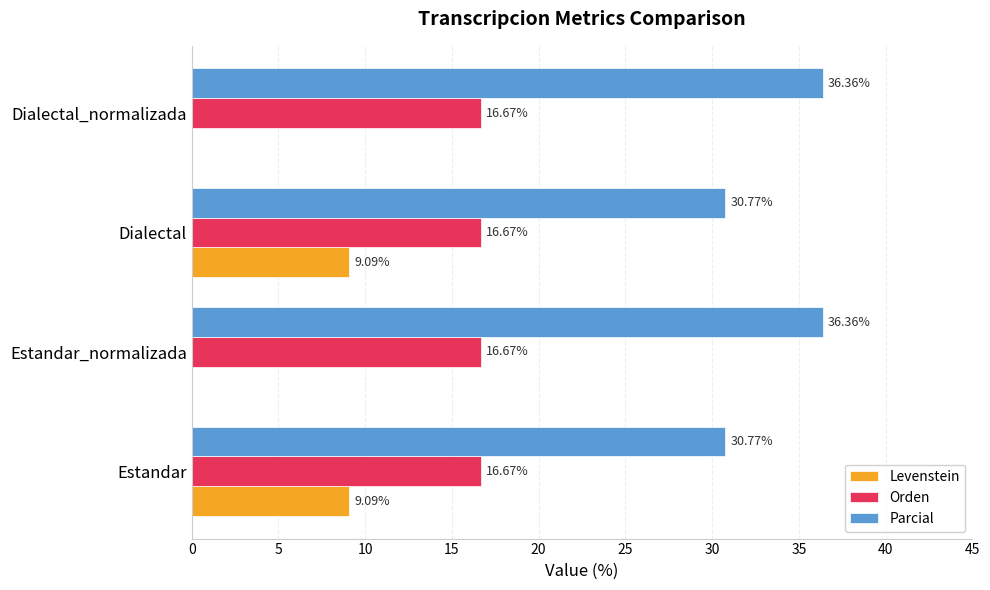

What is the total value across all series at Estandar?

56.5